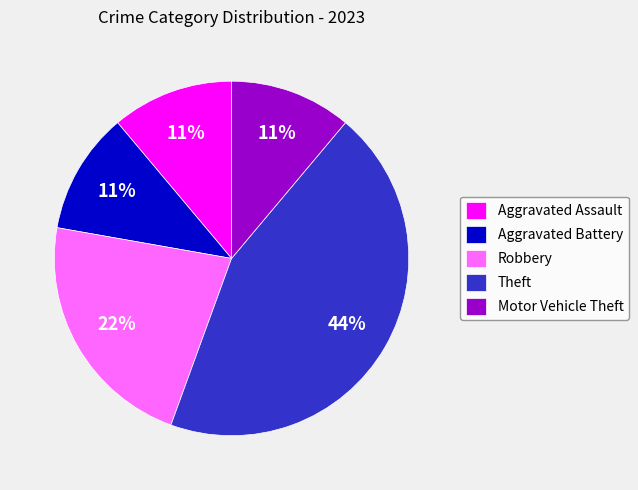

To the nearest percent, what is the average slice percentage?

20%